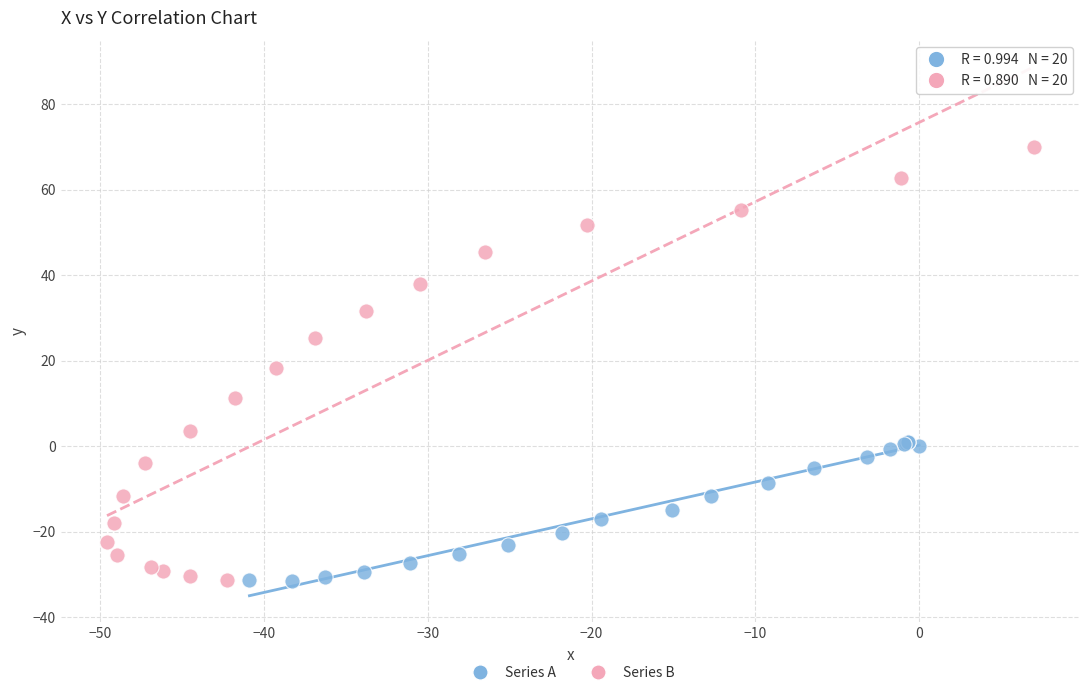

Which series reaches the maximum Y coordinate?

Series B